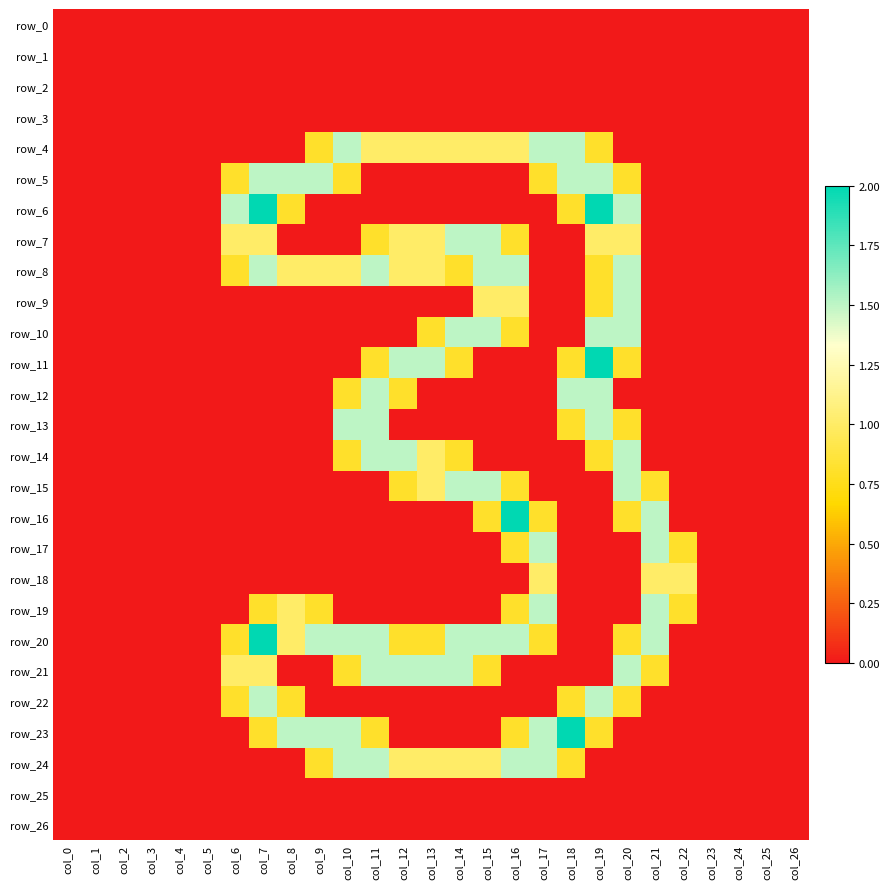

How many values in row_4 are above zero?

11